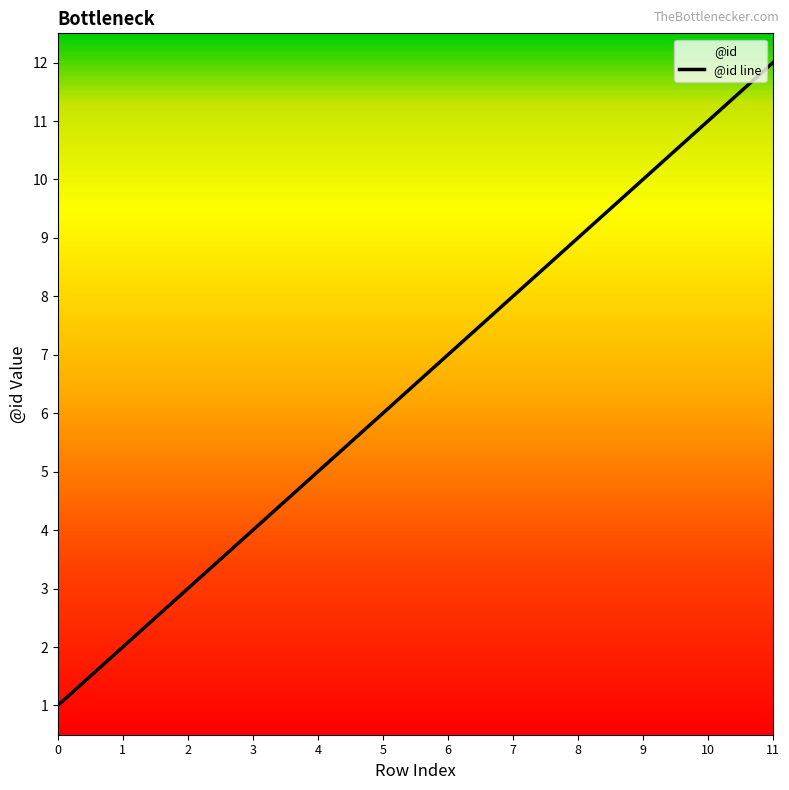

True or false: there are more than 1 points higher than both neighbors.

False